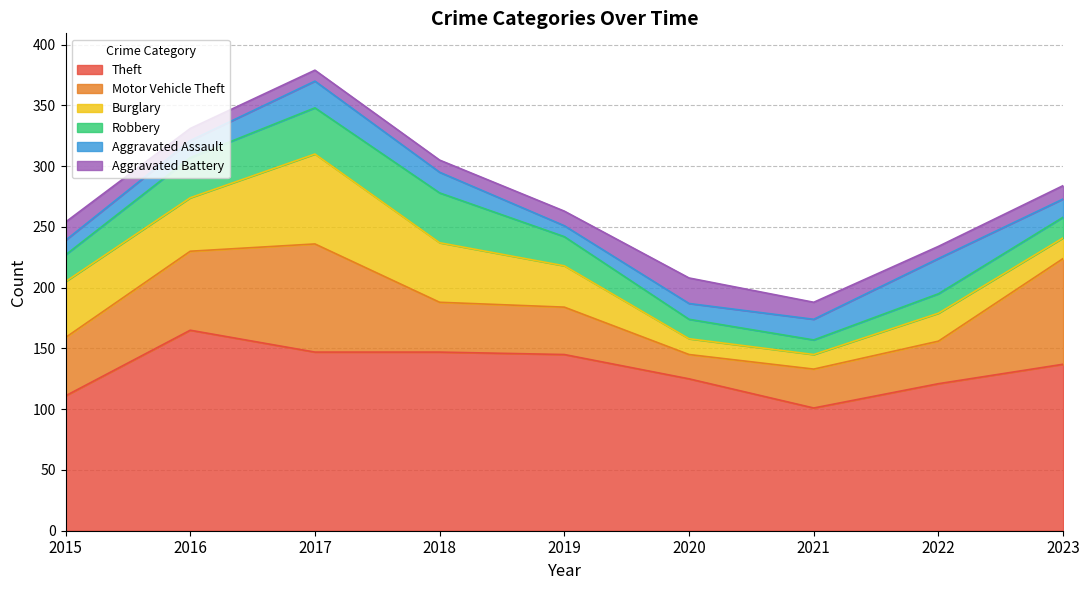

How many lines are shown in the chart?

6